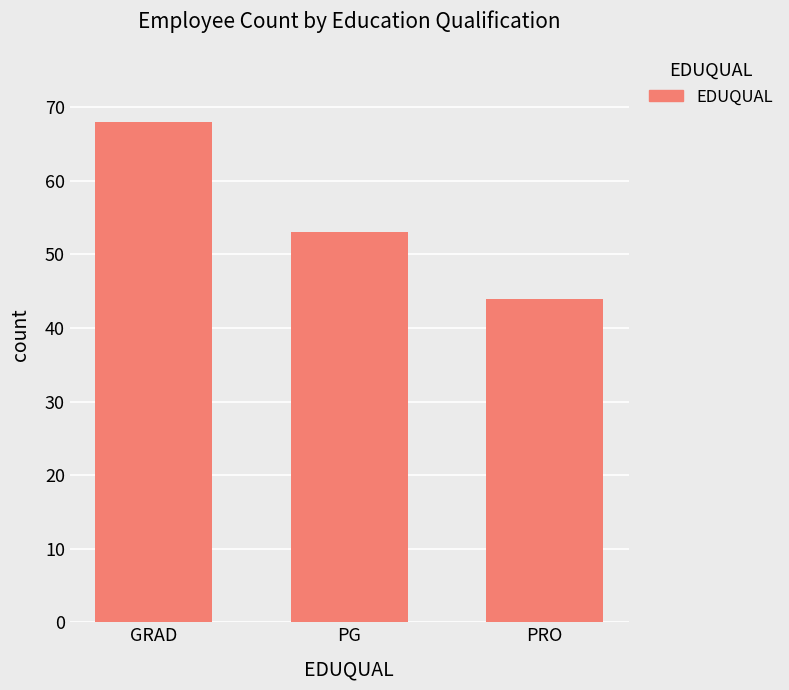

What is the label of the 1st bar from the right?

PRO